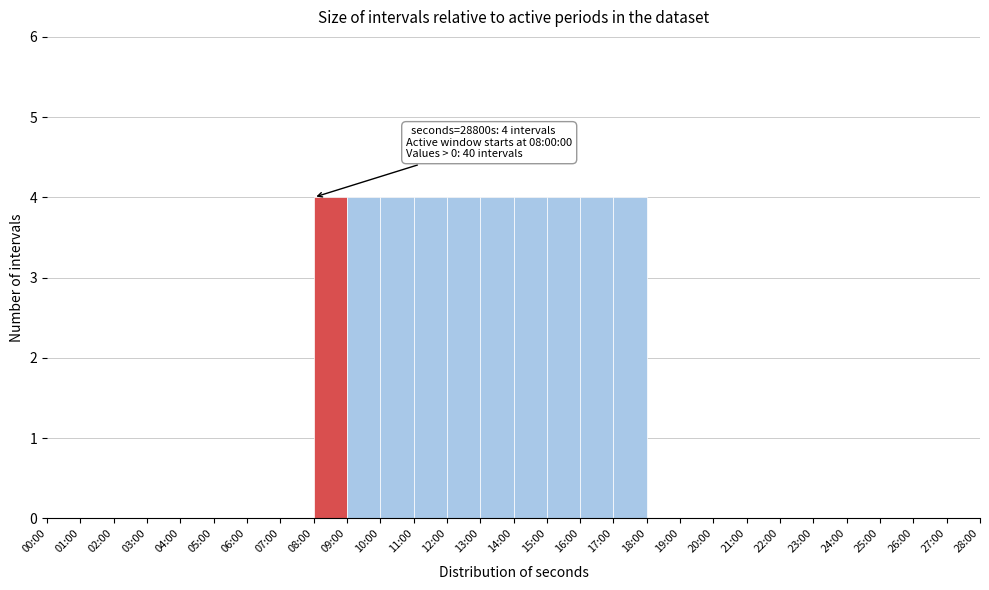

Reading left to right, list all the values displayed in this chart.

00:00=0	01:00=0	02:00=0	03:00=0	04:00=0	05:00=0	06:00=0	07:00=0	08:00=4	09:00=4	10:00=4	11:00=4	12:00=4	13:00=4	14:00=4	15:00=4	16:00=4	17:00=4	18:00=0	19:00=0	20:00=0	21:00=0	22:00=0	23:00=0	24:00=0	25:00=0	26:00=0	27:00=0